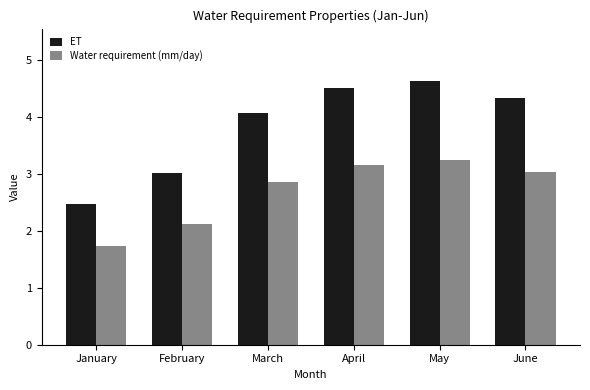

What is the sum of the Water requirement (mm/day) values at March and February?

5.0